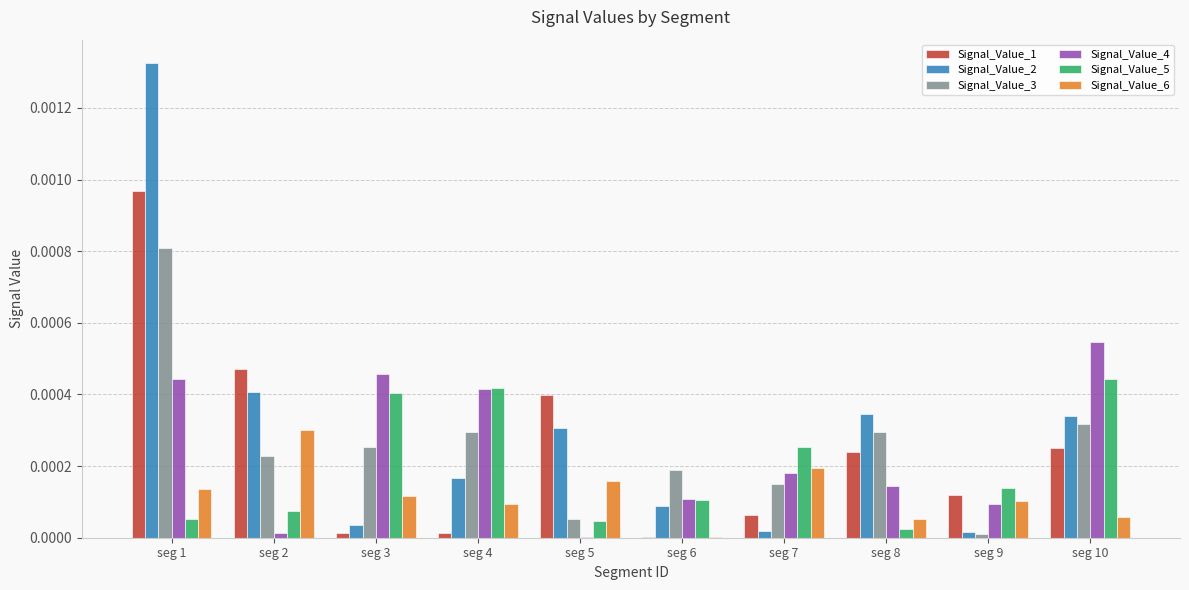

Is it true that Signal_Value_2 equals 0.0 at seg 9?

True